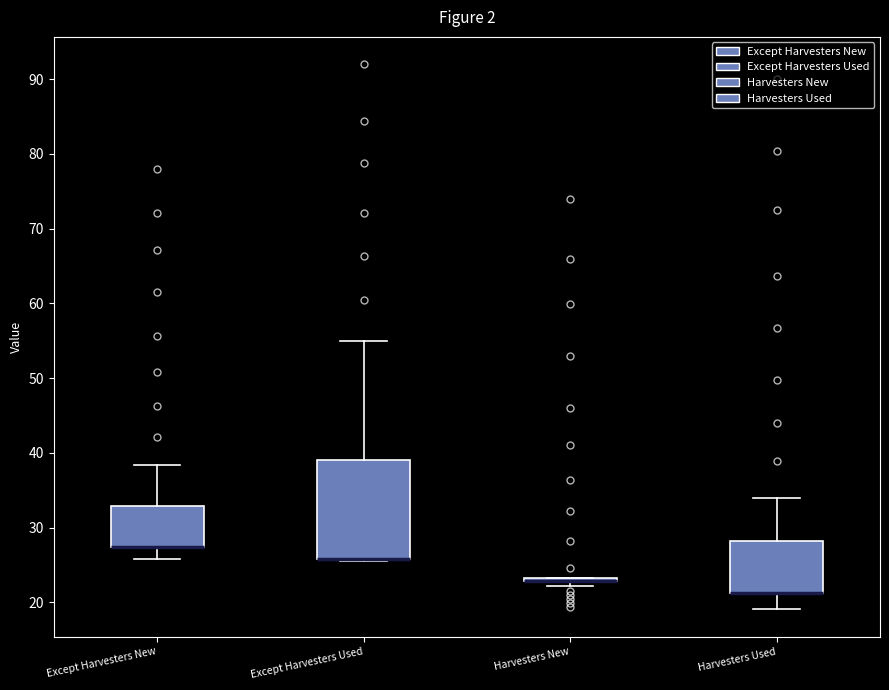

Comparing the boxes themselves (not the whiskers), which one is the tallest?

Except Harvesters Used